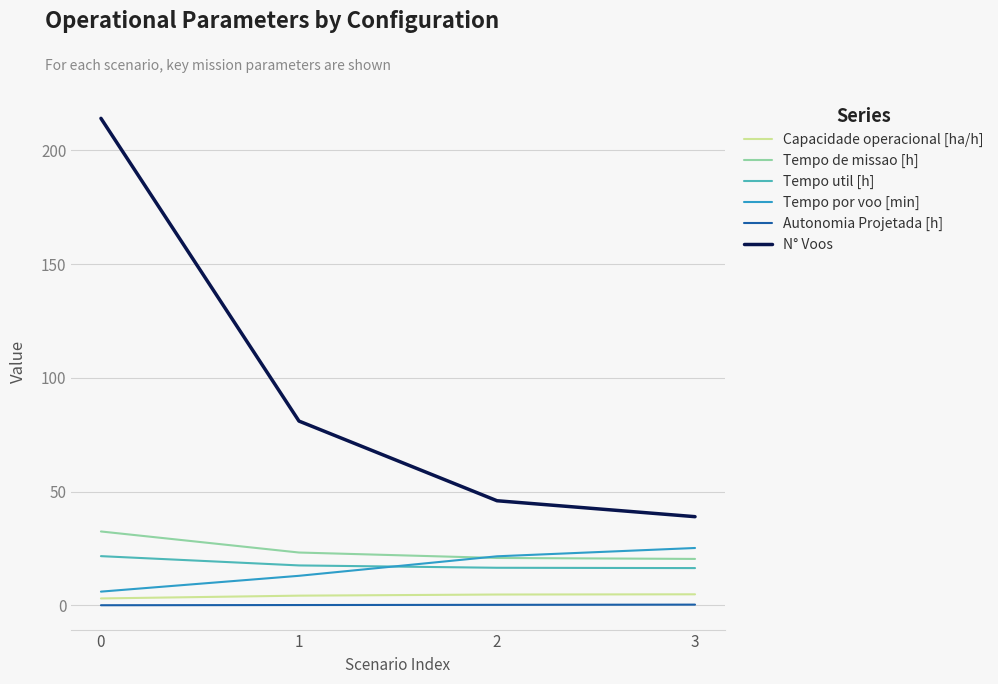

True or false: N° Voos has a value of 214.0 at 0.

True